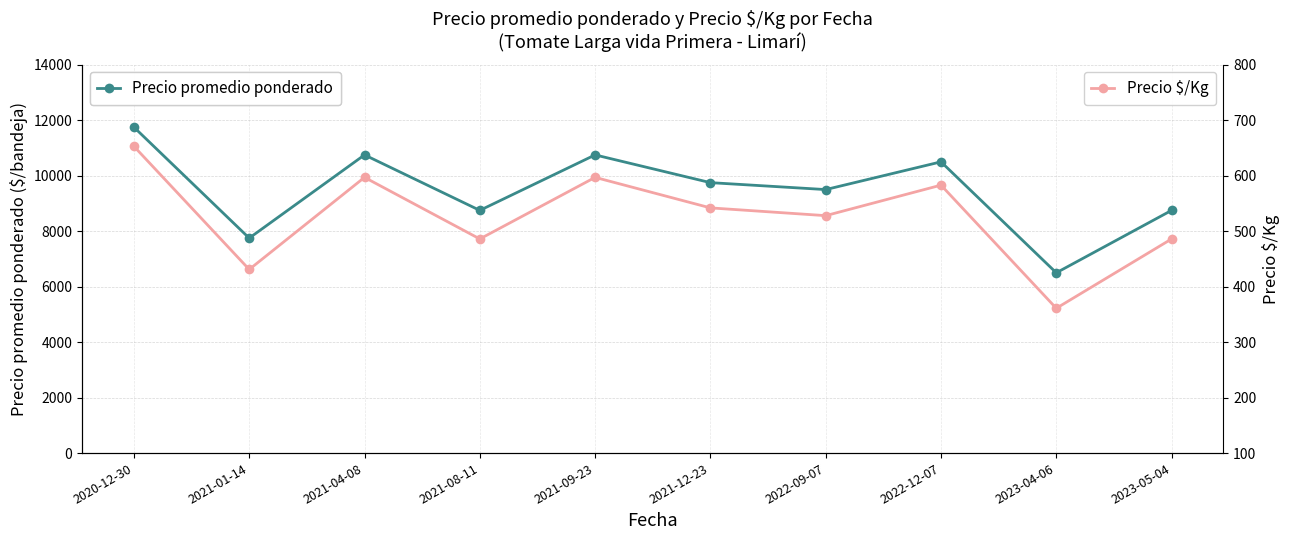

Between 2020-12-30 and 2023-04-06, which is larger?

2020-12-30